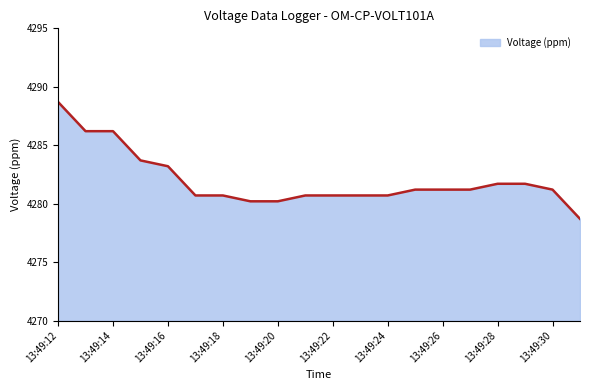

What is the smallest value displayed?

4278.7